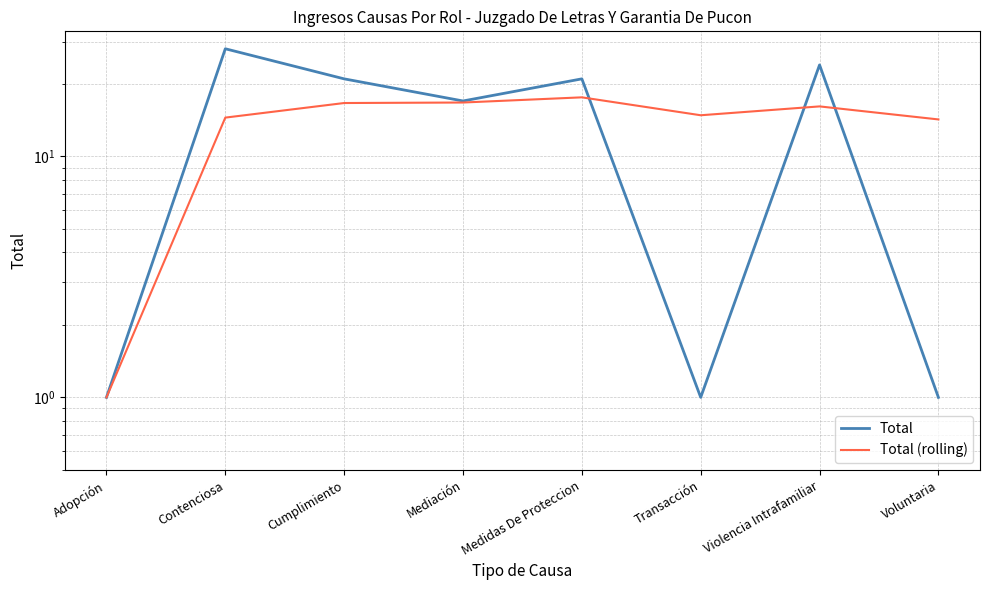

Which series ends up on top after the final intersection of Total (rolling) and Total?

Total (rolling)